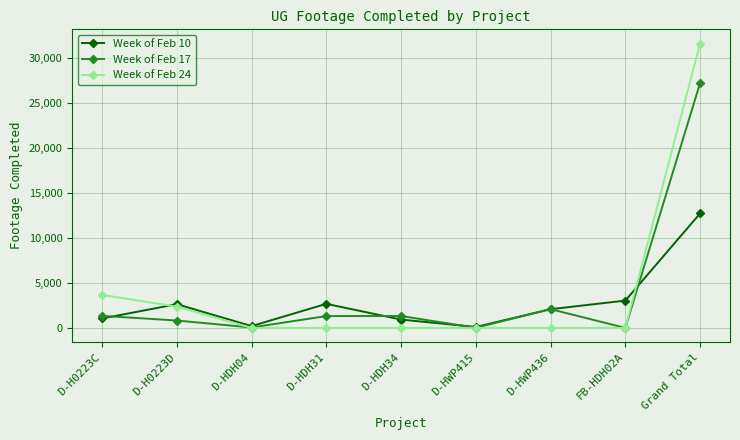

True or false: Week of Feb 24 has more than 2 points higher than both neighbors.

False